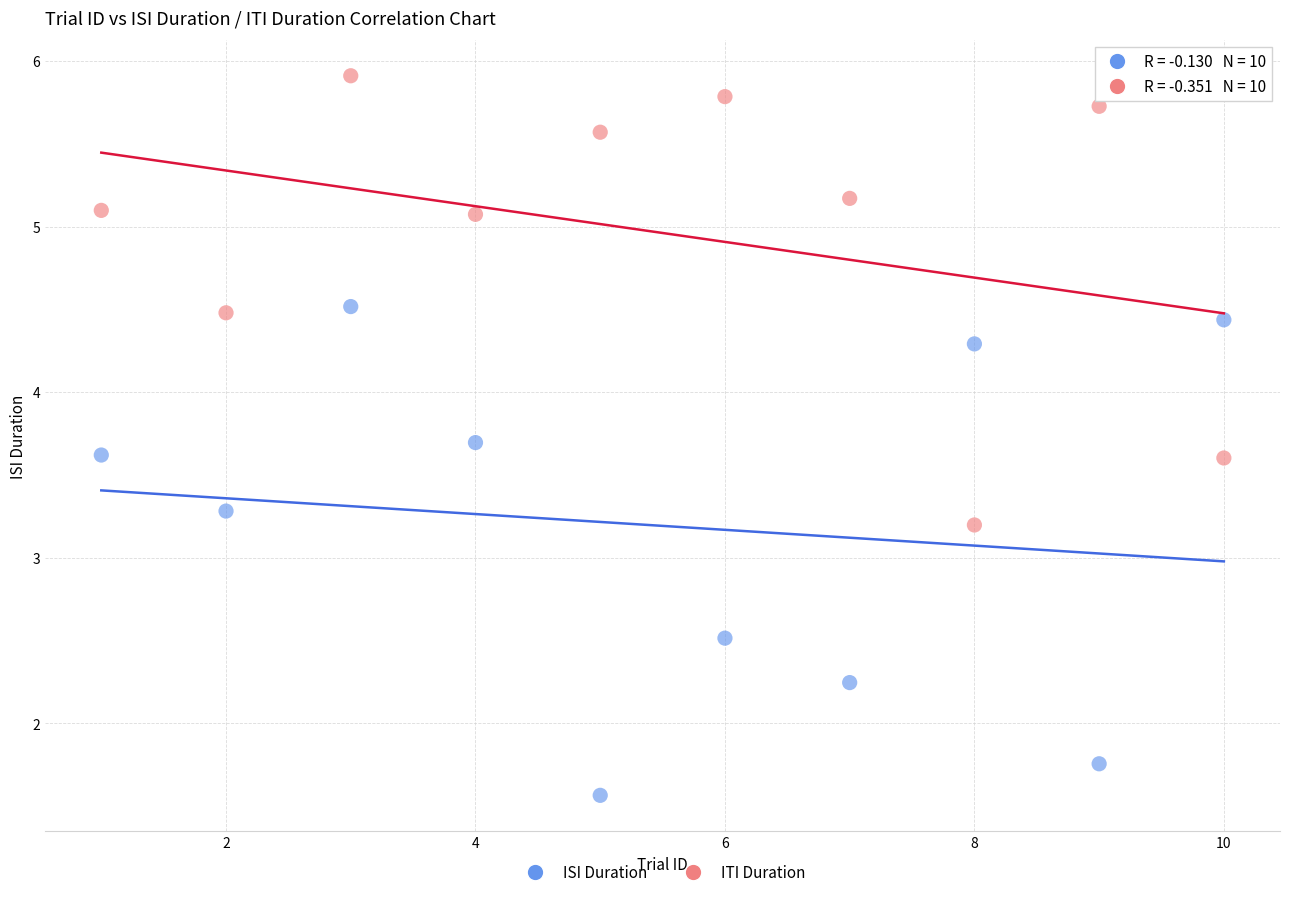

Across all series, what Y value is closest to 3?

3.2